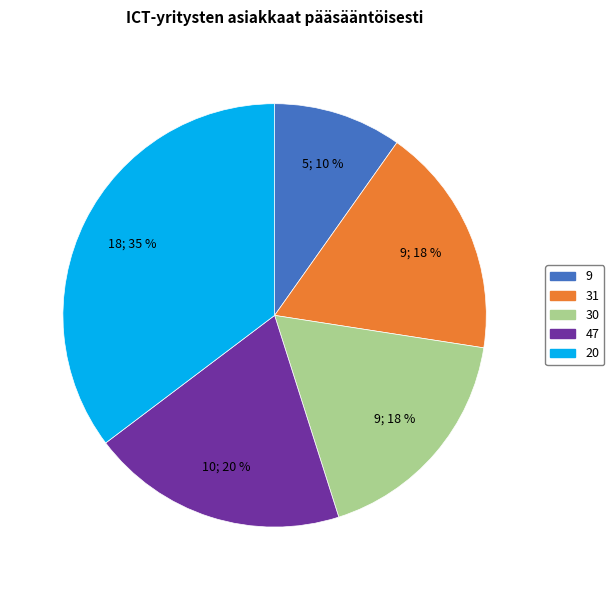

Does any single category account for the majority?

No